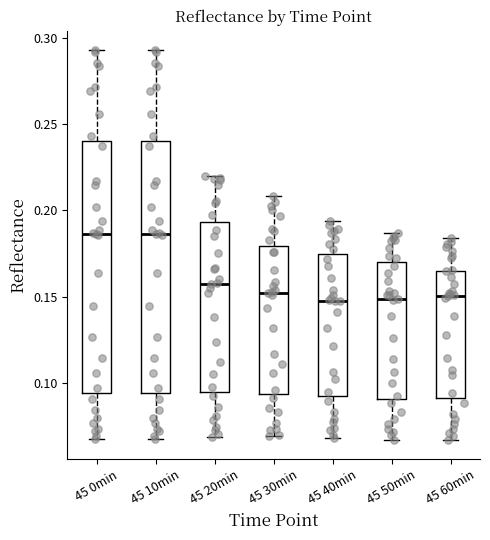

Reading left to right, transcribe this box plot: for each box, give where its median line is, the range the box spans, and where its two whiskers end, as read against the y-axis. The values are not printed on the chart, so give them approximately, as read against the axis.

45 0min: median 0.185, box 0.095 to 0.240, whiskers 0.065 to 0.295
45 10min: median 0.185, box 0.095 to 0.240, whiskers 0.065 to 0.295
45 20min: median 0.160, box 0.095 to 0.195, whiskers 0.070 to 0.220
45 30min: median 0.150, box 0.095 to 0.180, whiskers 0.070 to 0.210
45 40min: median 0.145, box 0.090 to 0.175, whiskers 0.070 to 0.195
45 50min: median 0.150, box 0.090 to 0.170, whiskers 0.065 to 0.185
45 60min: median 0.150, box 0.090 to 0.165, whiskers 0.065 to 0.185